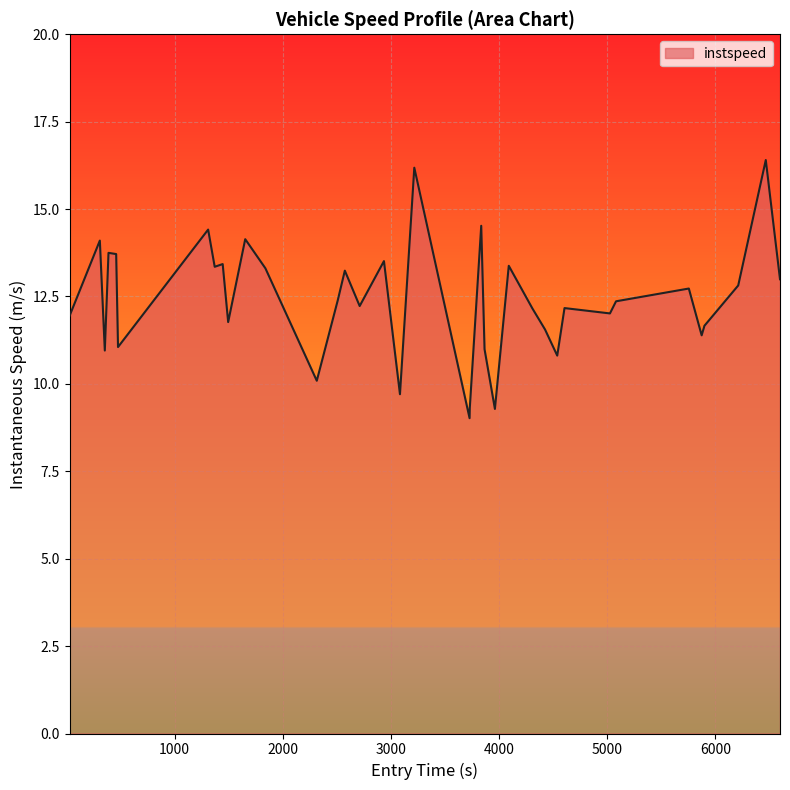

What is the smallest value displayed?

9.0